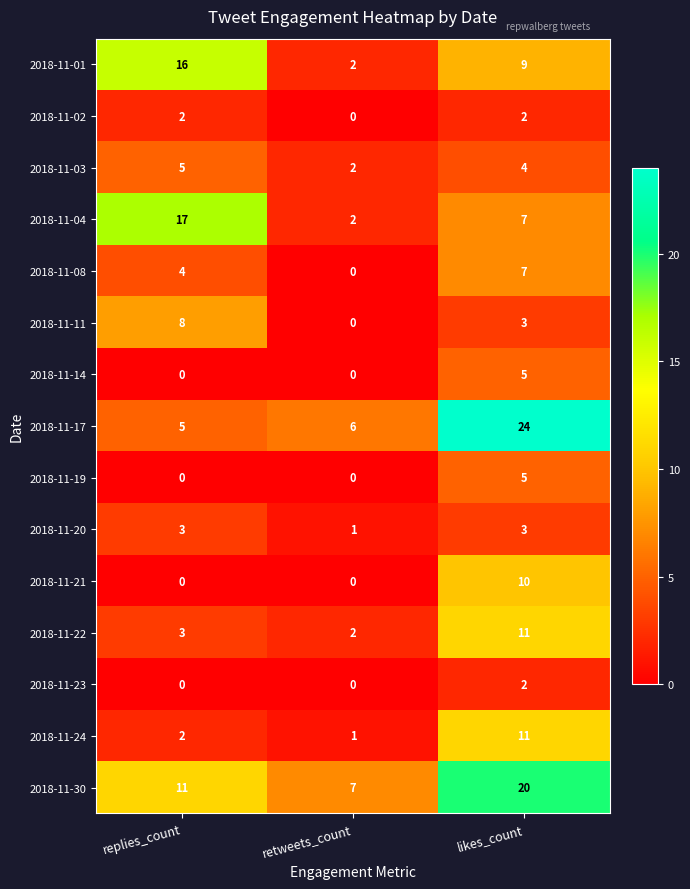

How many 2018-11-23 values are between 0 and 2?

3